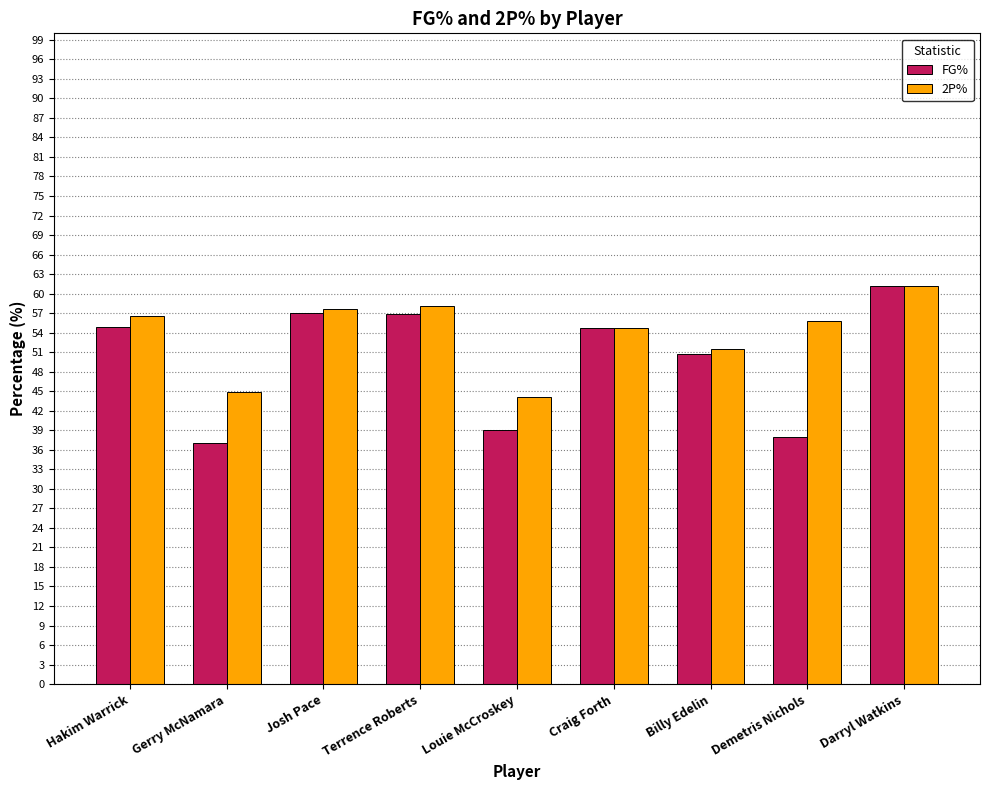

Read the FG% value at Terrence Roberts.

56.9